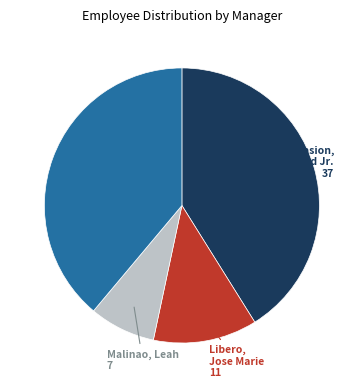

Does any single category account for the majority?

No